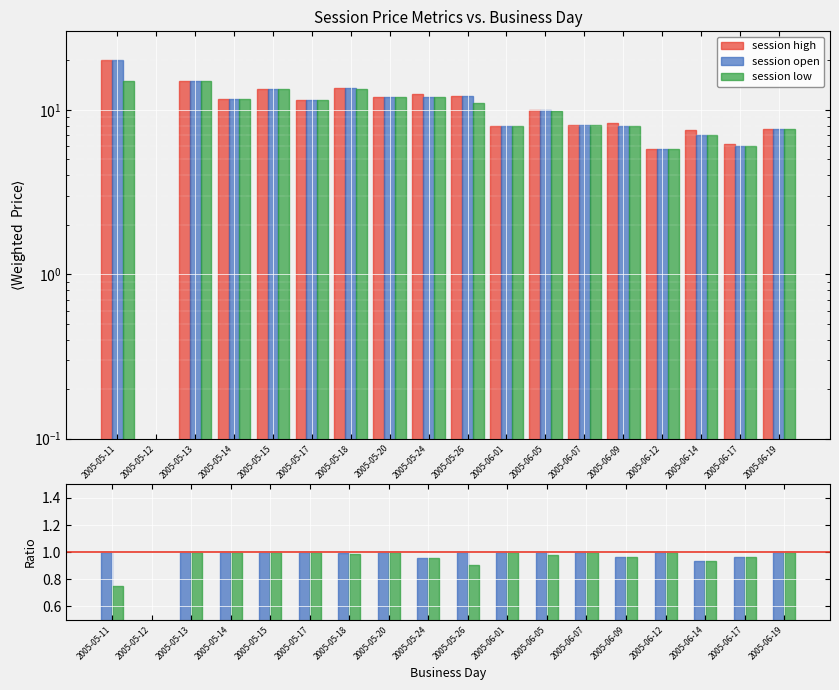

Does the chart contain stacked bars?

No